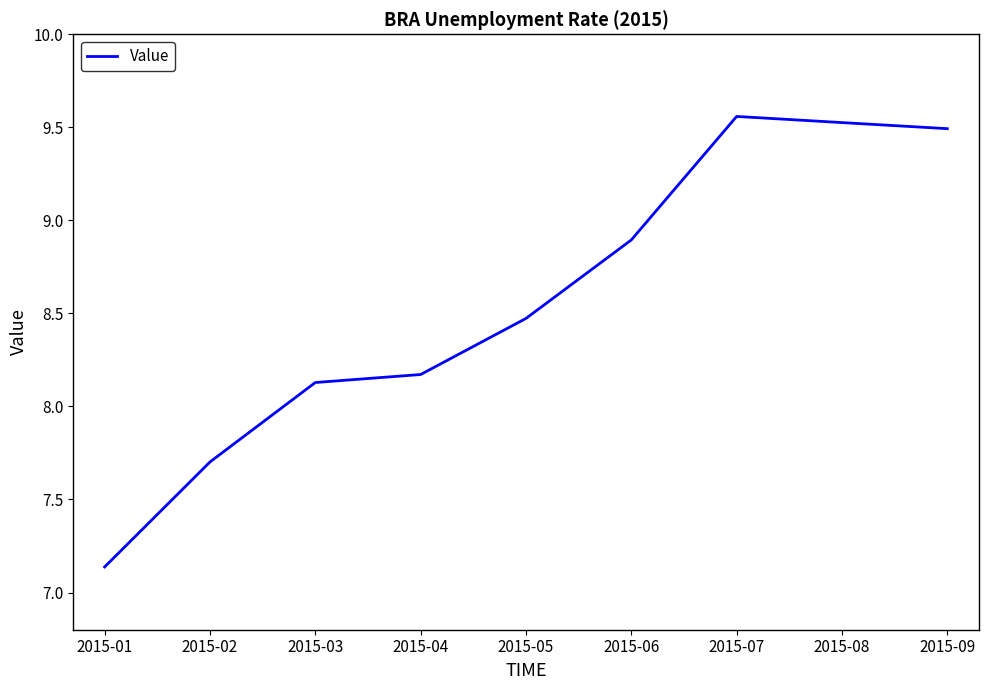

Is it true that the value at 2015-01 is 1.8?

False